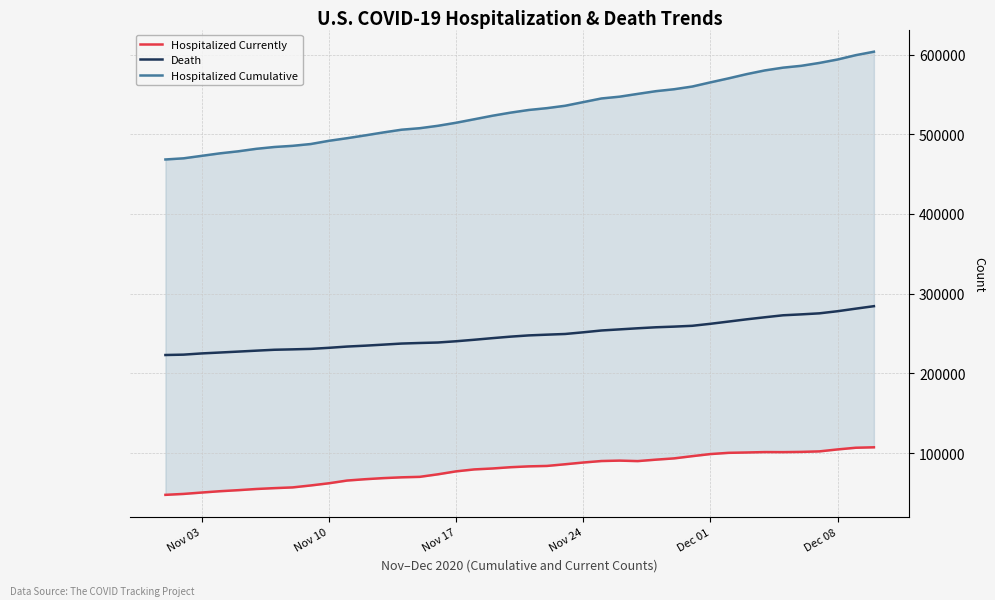

What is the maximum value for Death?

284309